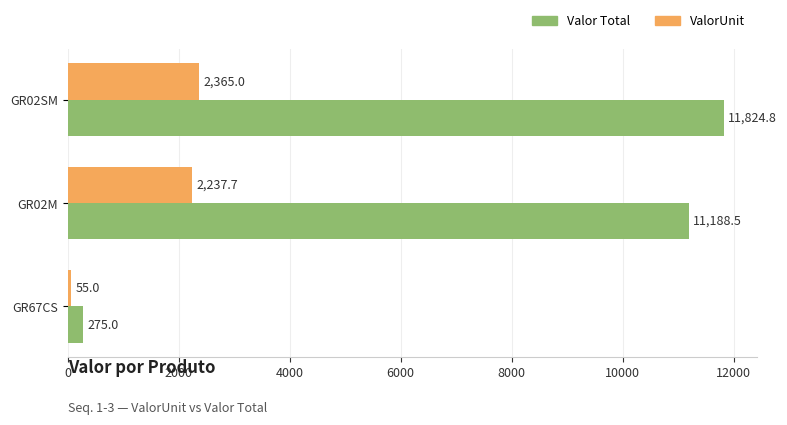

Read the ValorUnit value at GR67CS.

55.0